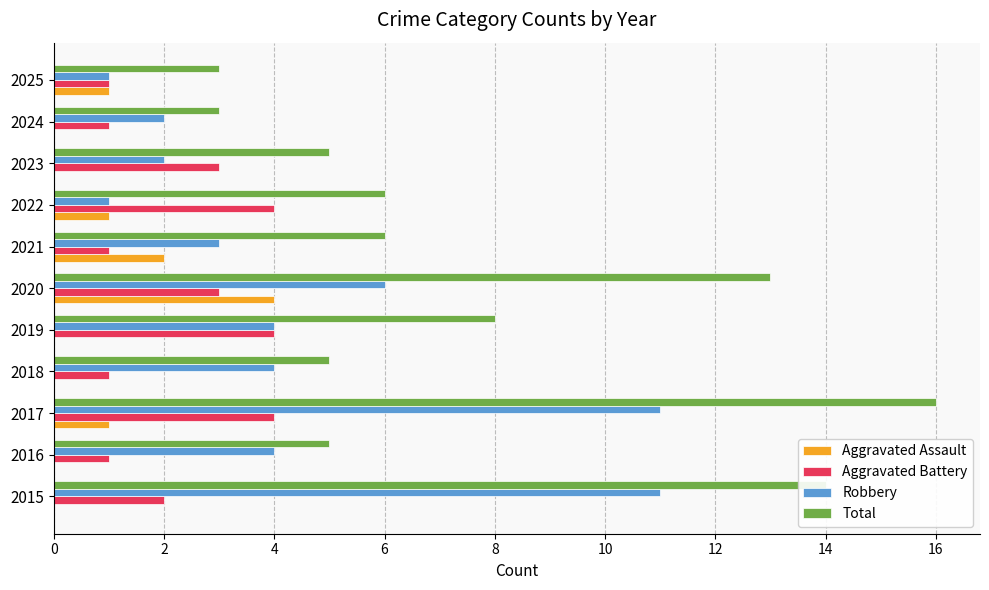

Is it true that Aggravated Assault equals -2 at 2019?

False